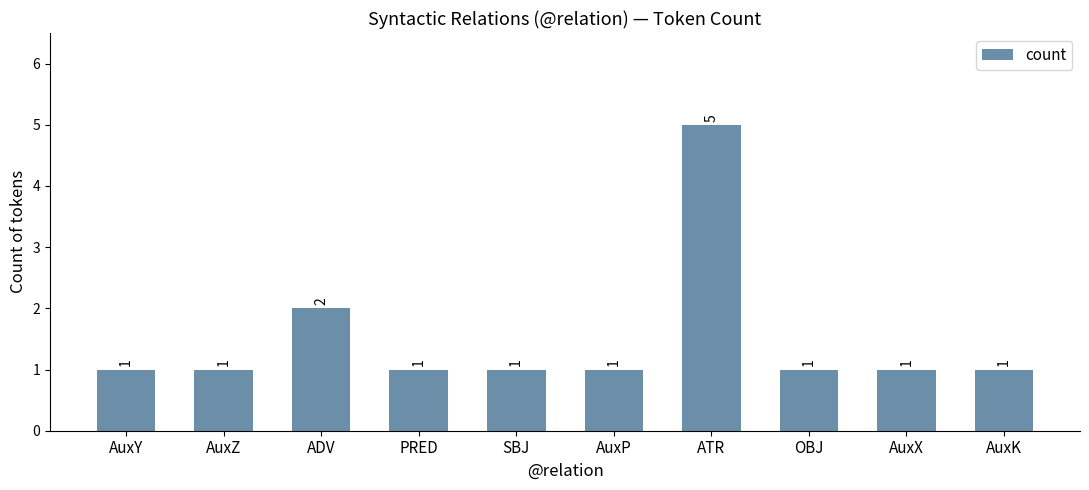

What is the label of the 8th bar from the right?

ADV